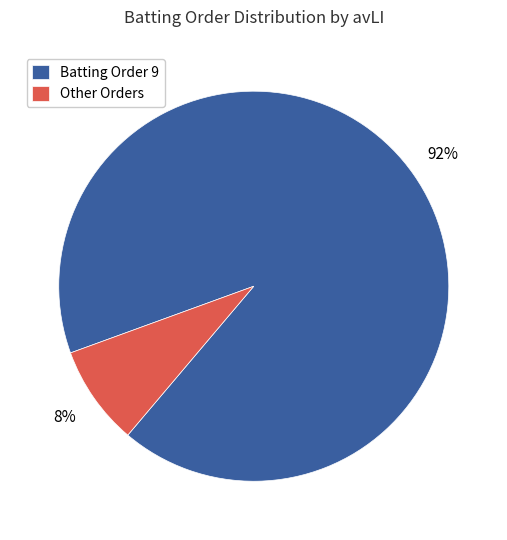

Is it true that Batting Order 9 is 92% of the pie?

True